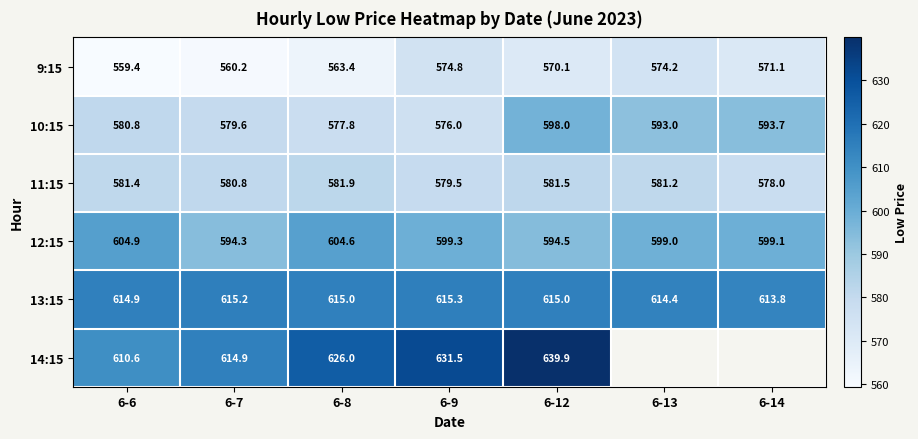

At which category is the sum across all series the highest?

6-12